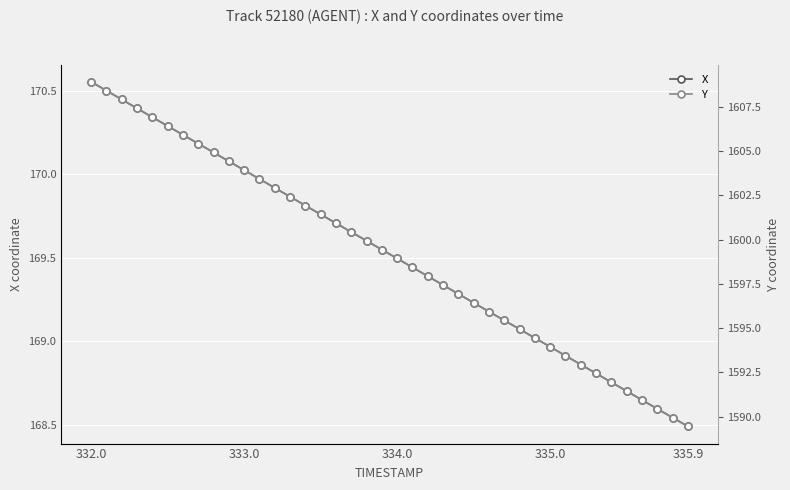

Which category has the lowest value in the X series?

335.9